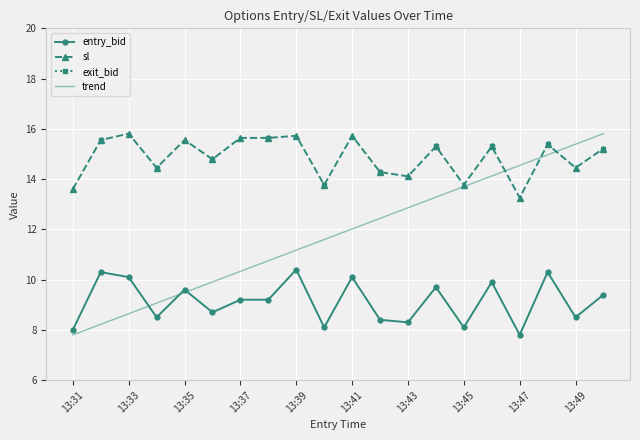

Is the value of trend at 13:35 greater than the value of entry_bid at 13:49?

Yes